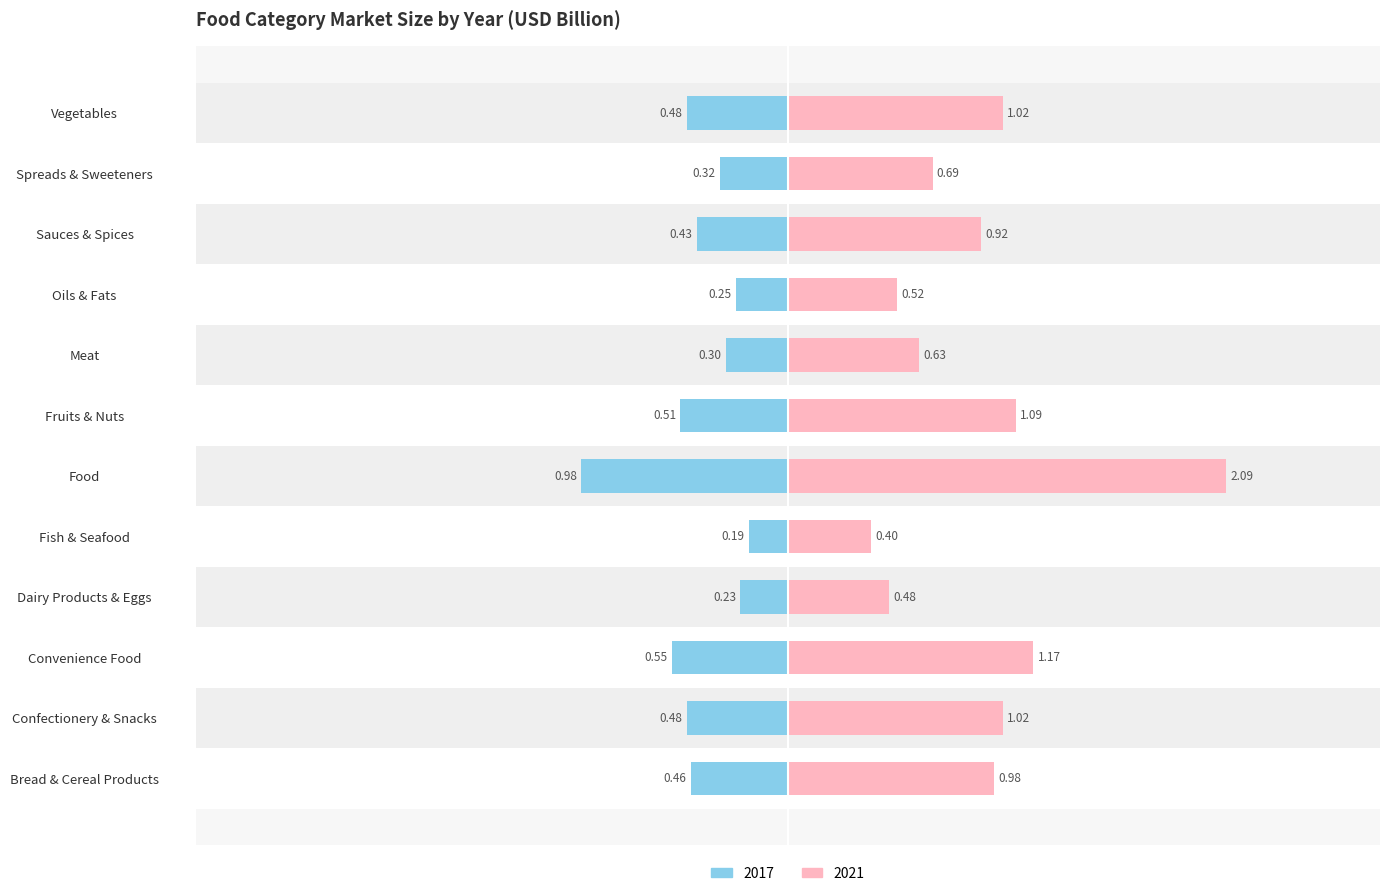

What is the minimum value for 2021?

0.4